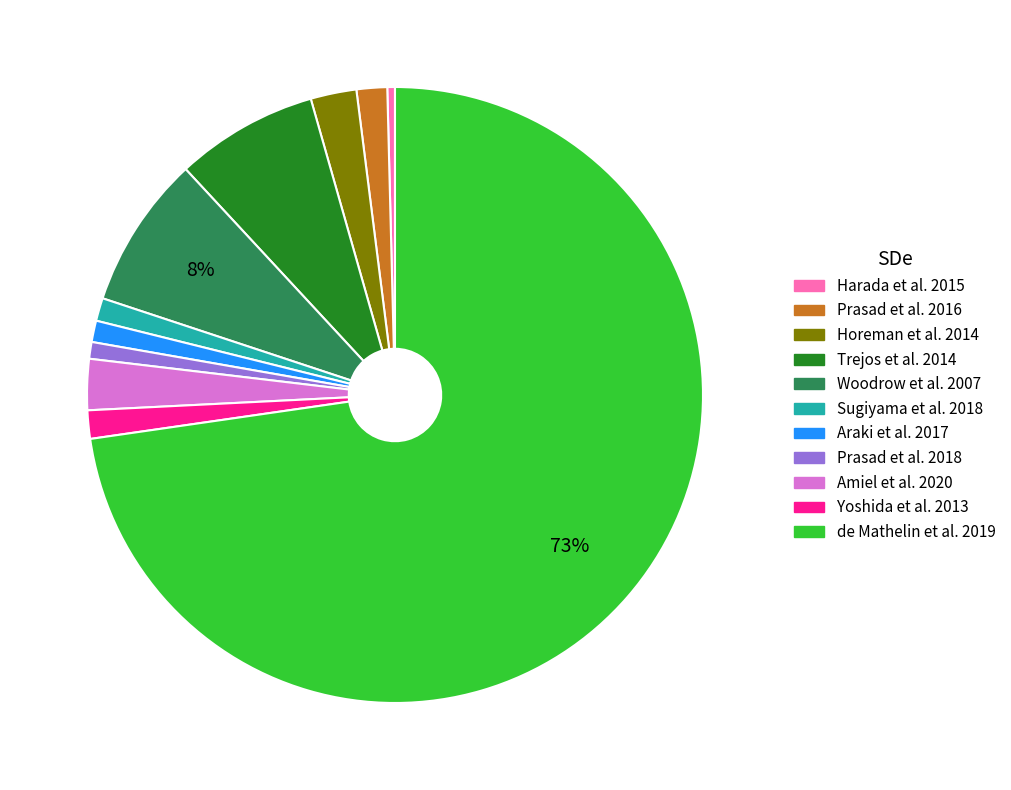

Does de Mathelin et al. 2019 represent more than half of the total?

Yes